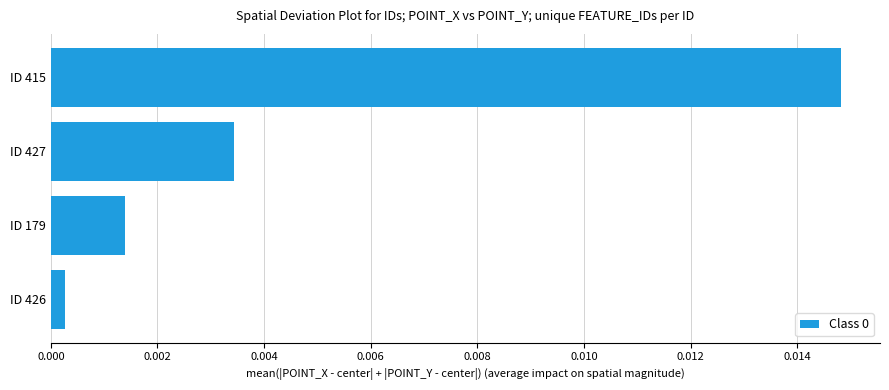

At which category does the chart reach its peak across all series?

ID 415